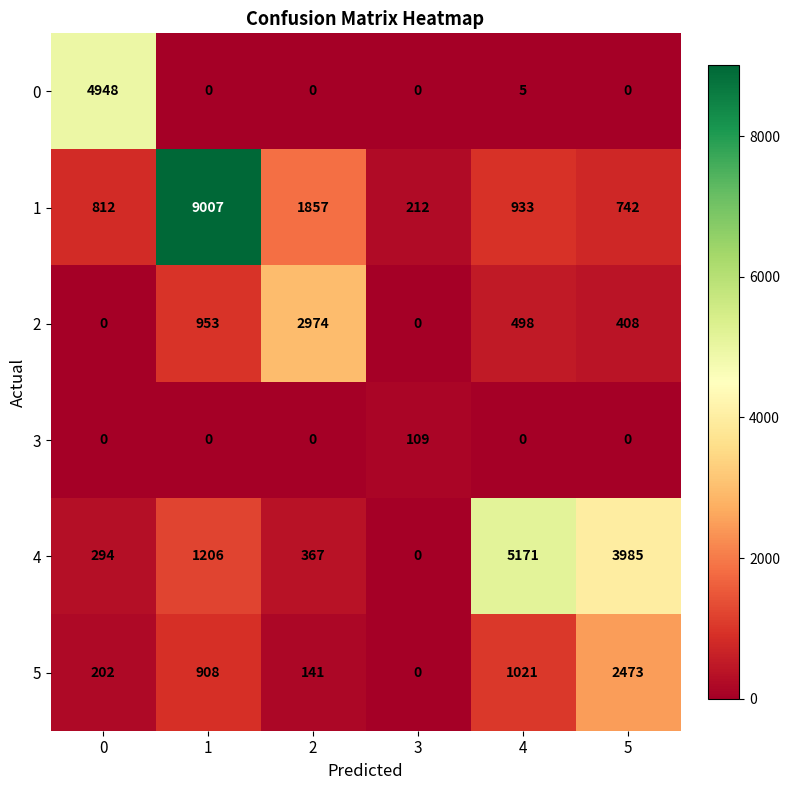

List the series in order of their peak value, lowest first.

3, 5, 2, 0, 4, 1